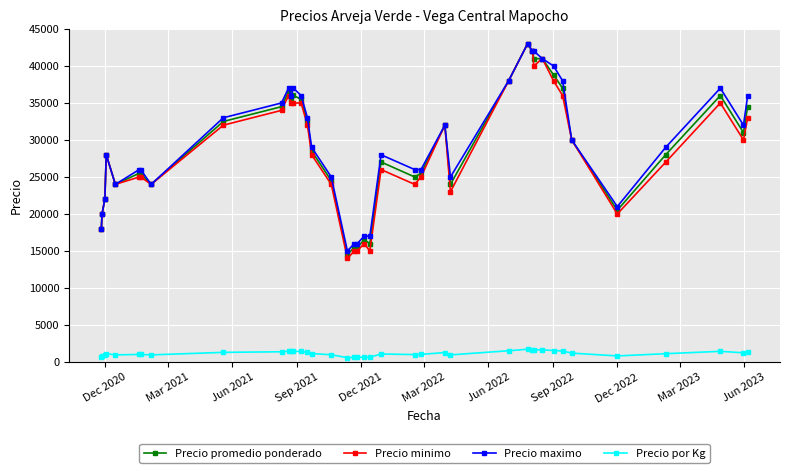

True or false: Precio maximo and Precio por Kg intersect in this chart.

False